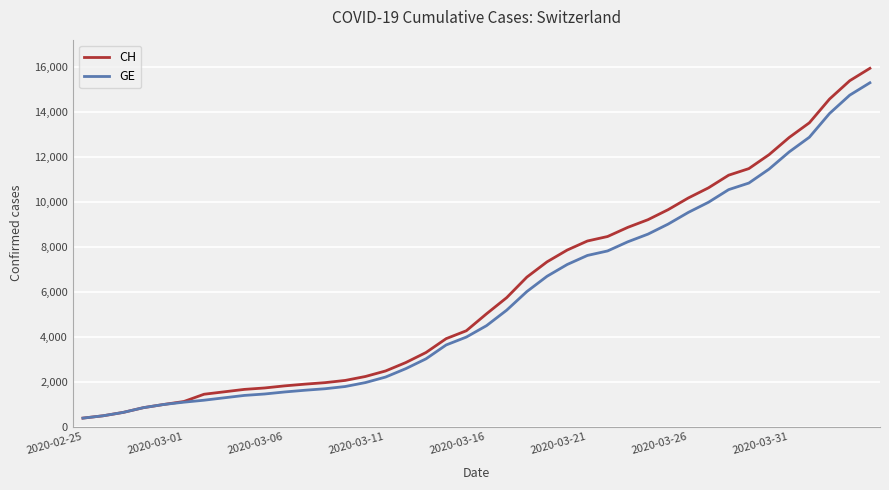

Which series has the largest range (max minus min)?

CH